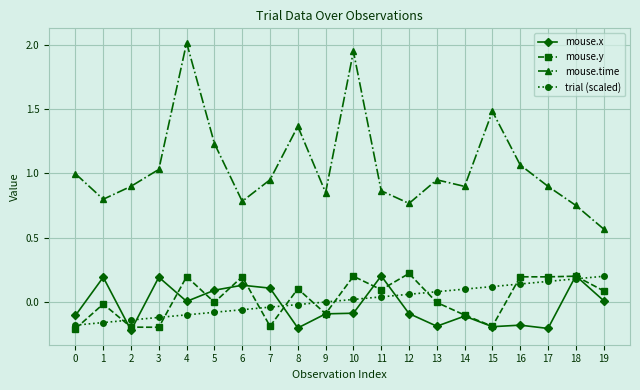

Between 10 and 16, which series saw the biggest shift?

mouse.time